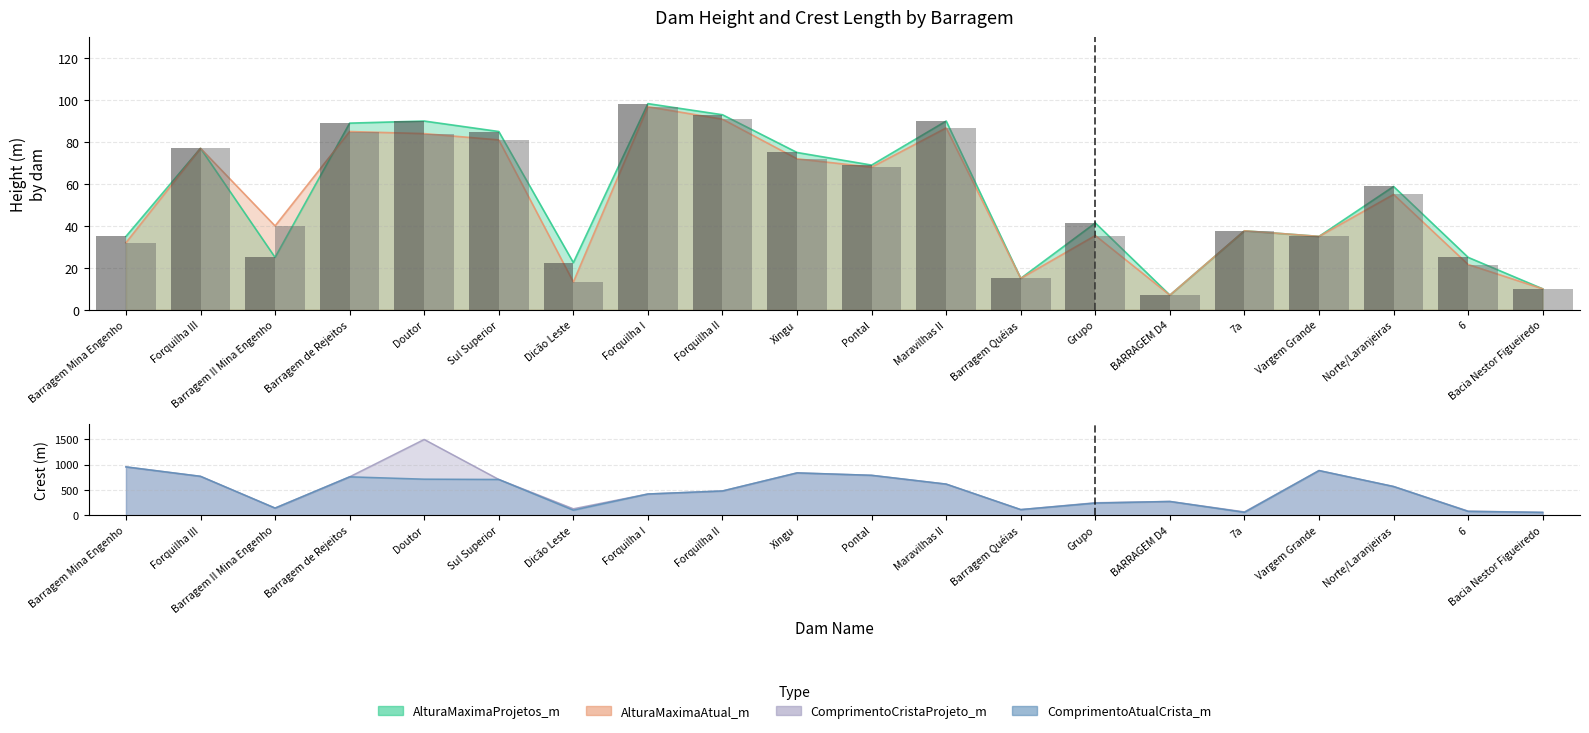

True or false: AlturaMaximaProjetos_m has a value of 116.3 at Pontal.

False